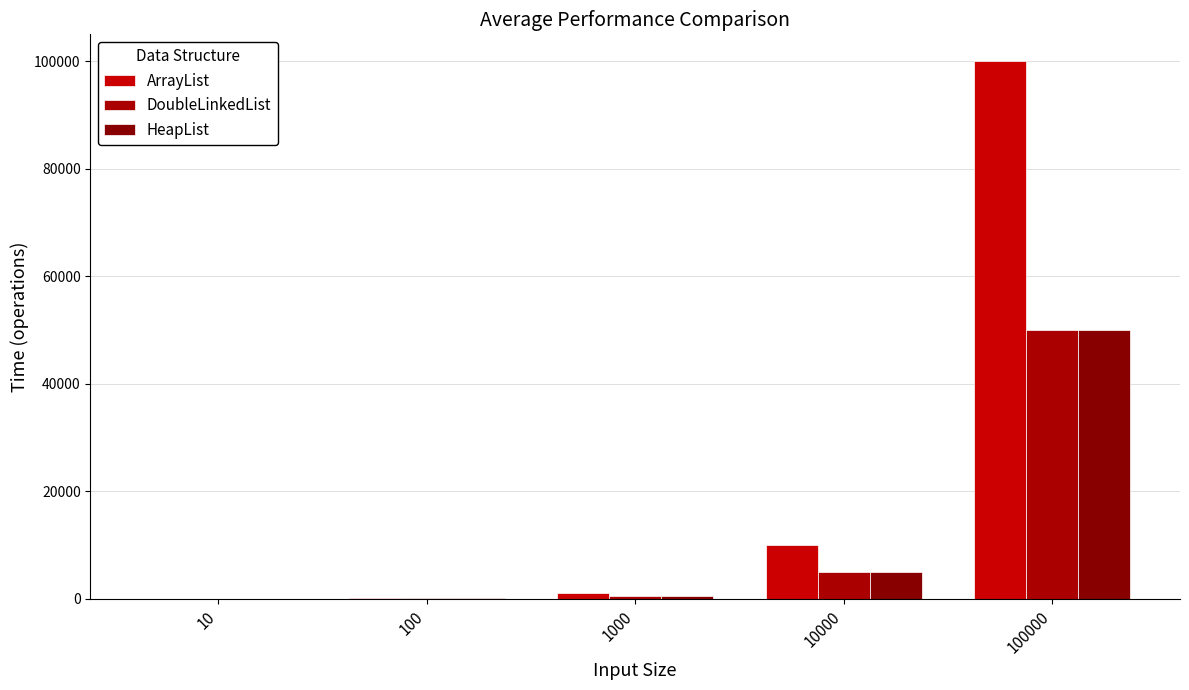

How many groups of bars are there?

5